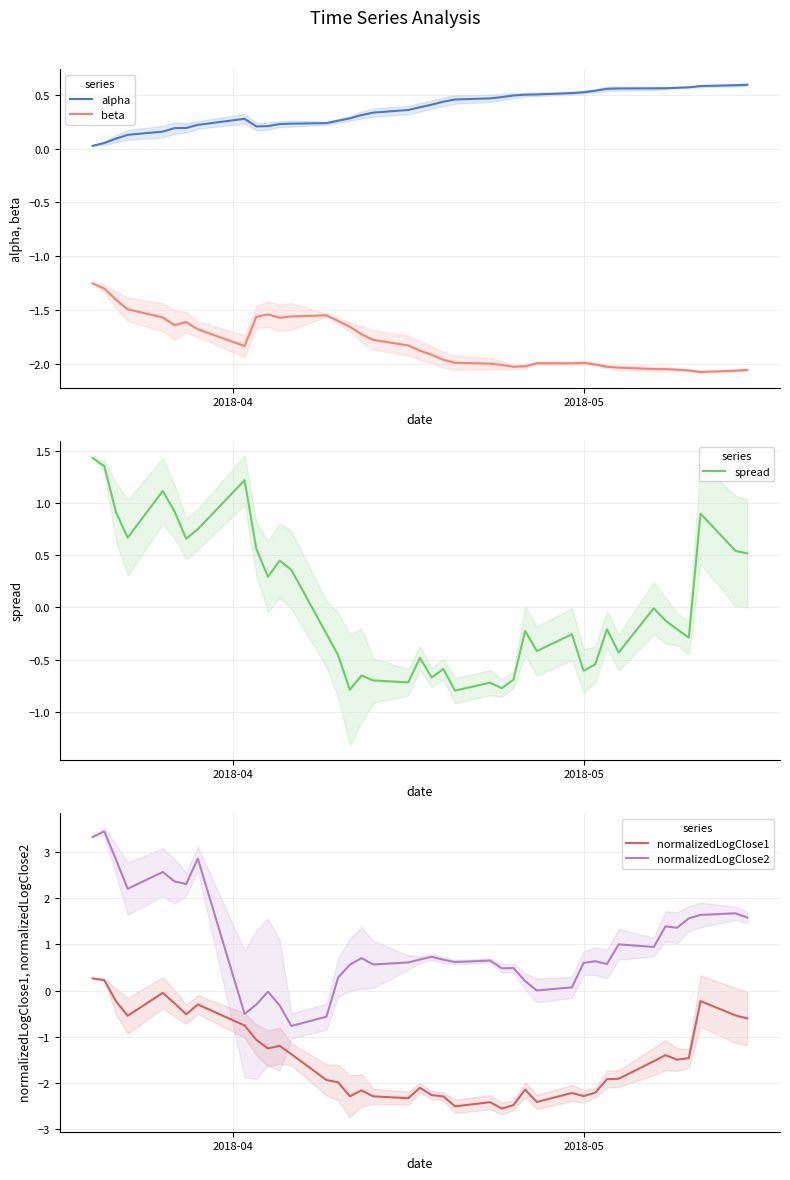

How many data points in spread are above 0?

16